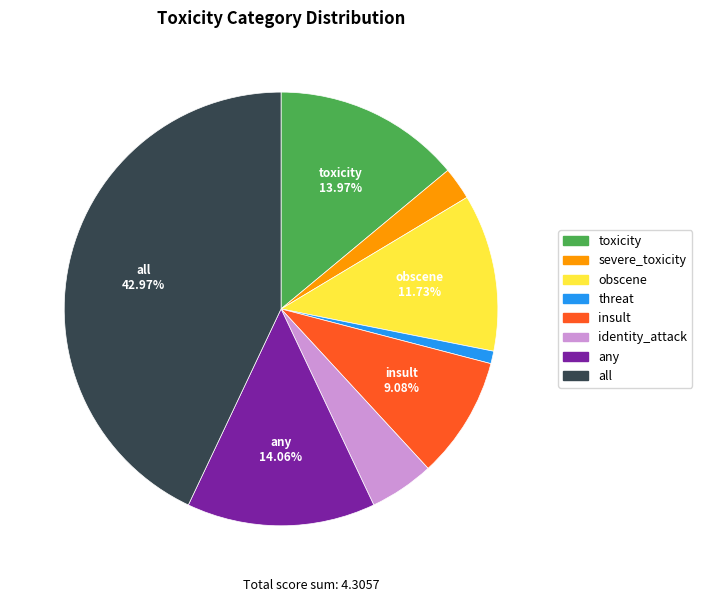

How many segments does this pie chart have?

8